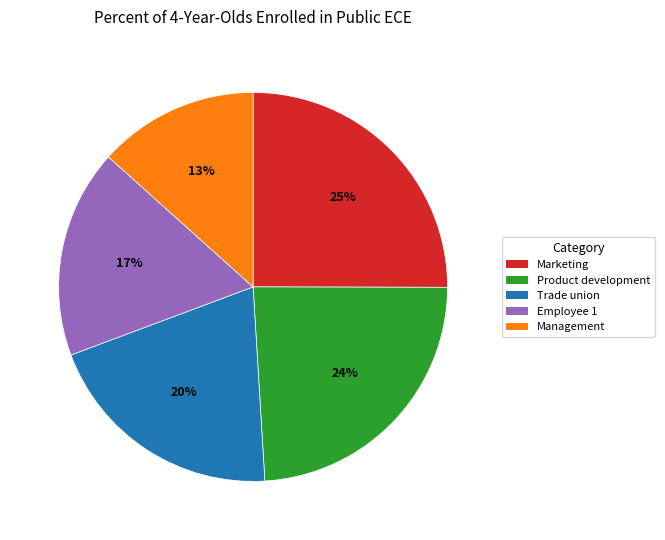

To the nearest percent, what is the combined percentage of Marketing and Trade union?

45%